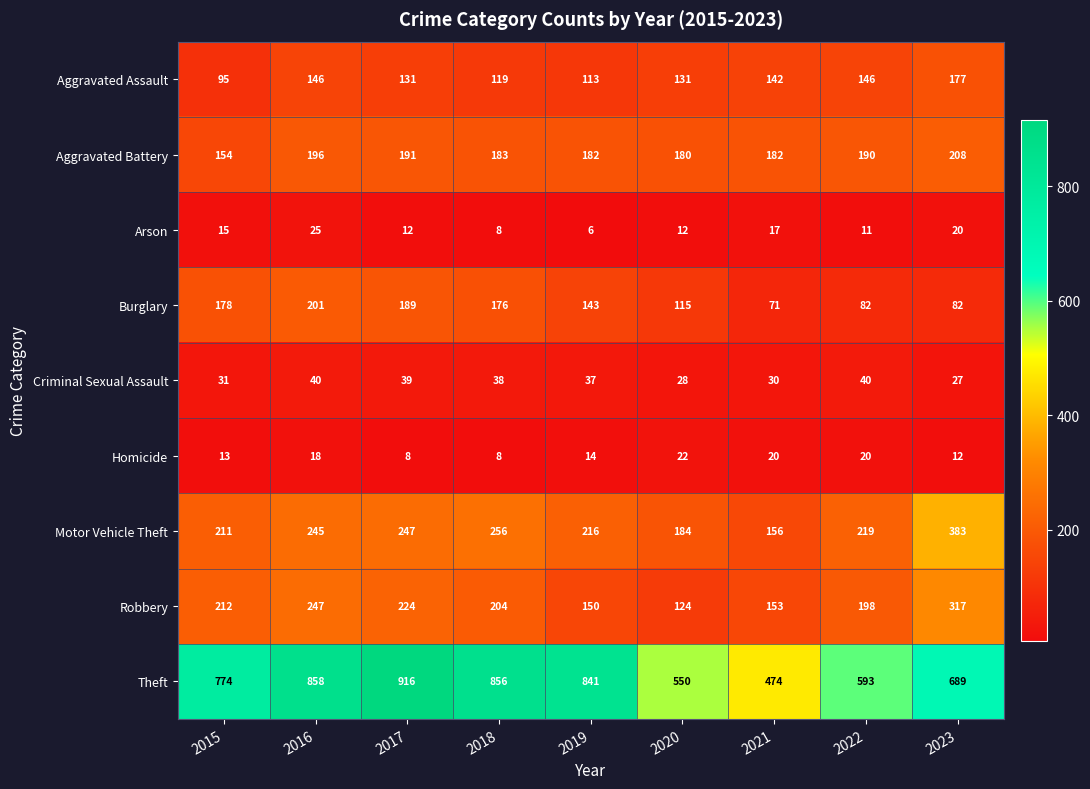

What is the total value across all series at 2019?

1702